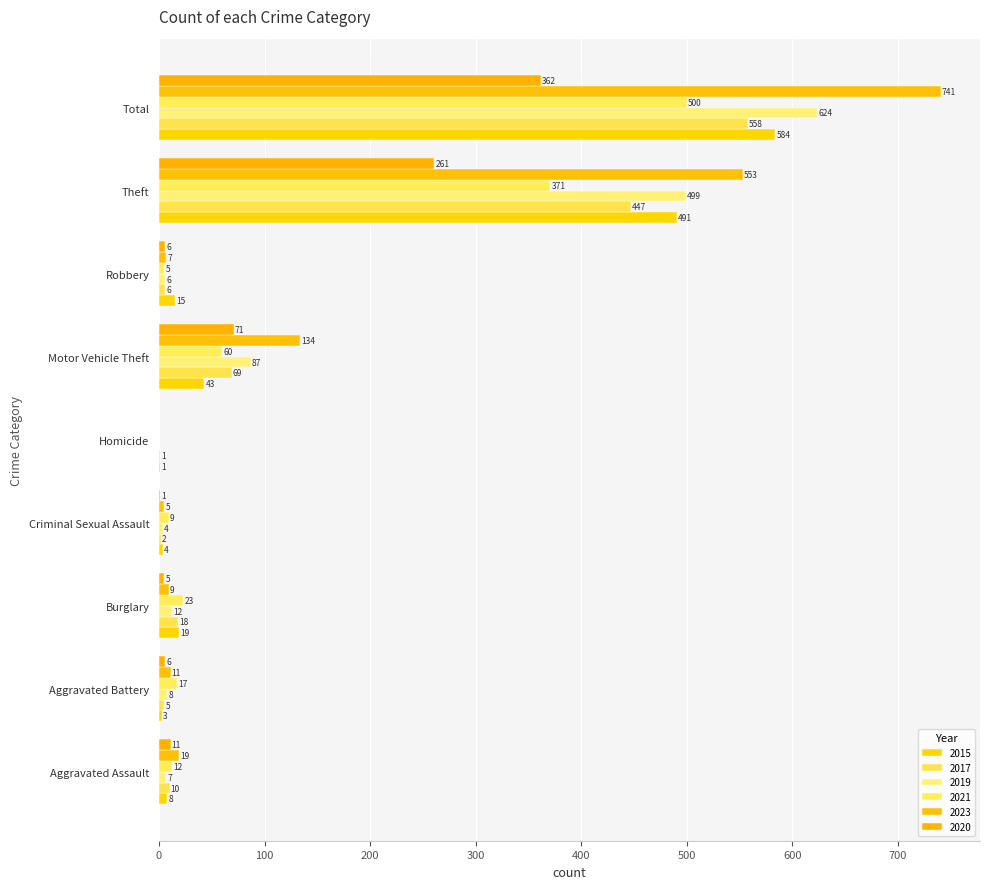

Is the value of 2020 at Robbery greater than the value of 2023 at Robbery?

No